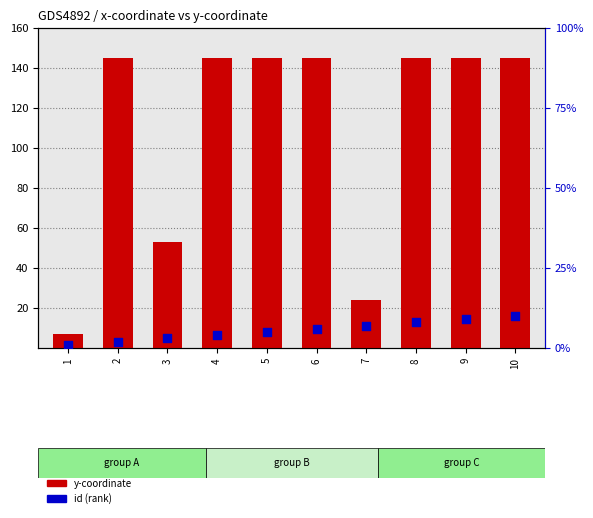

Is the value of id (percentile rank) at 7 greater than the value of y-coordinate (count) at 6?

No